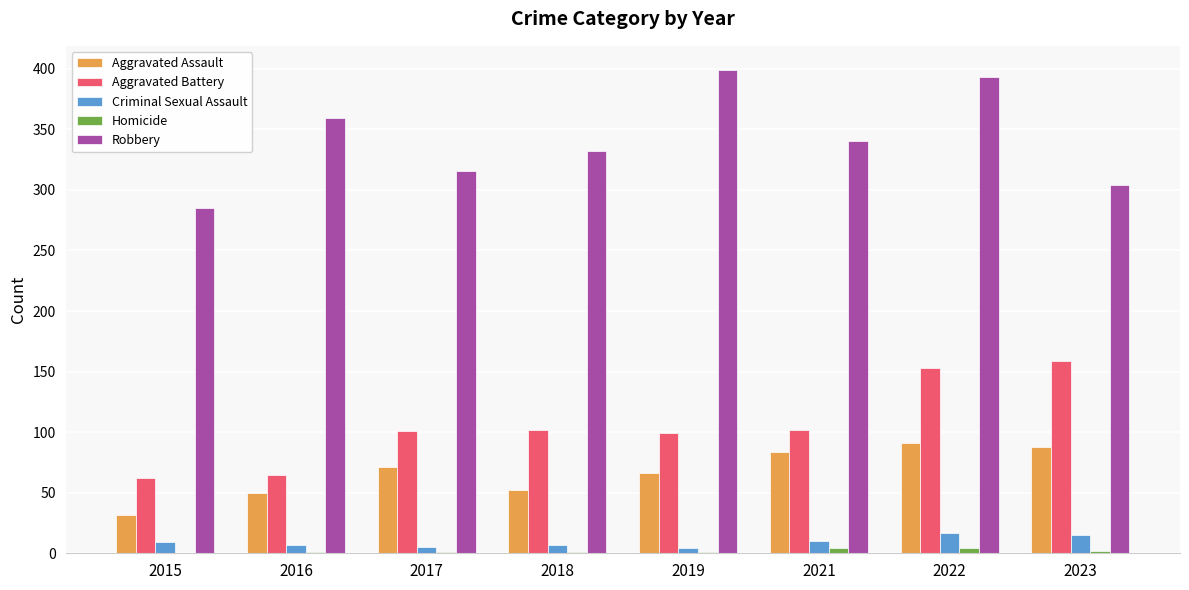

True or false: Aggravated Assault has a value of 20 at 2019.

False